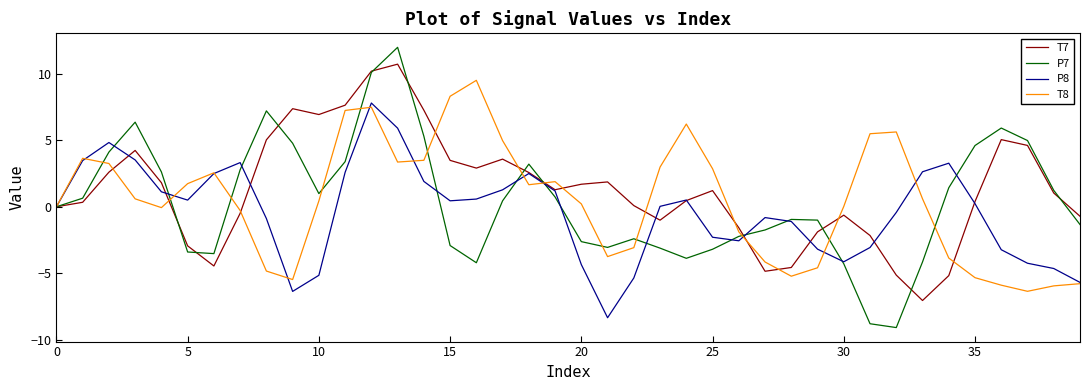

Rank the series by their maximum value, from highest to lowest.

P7, T7, T8, P8